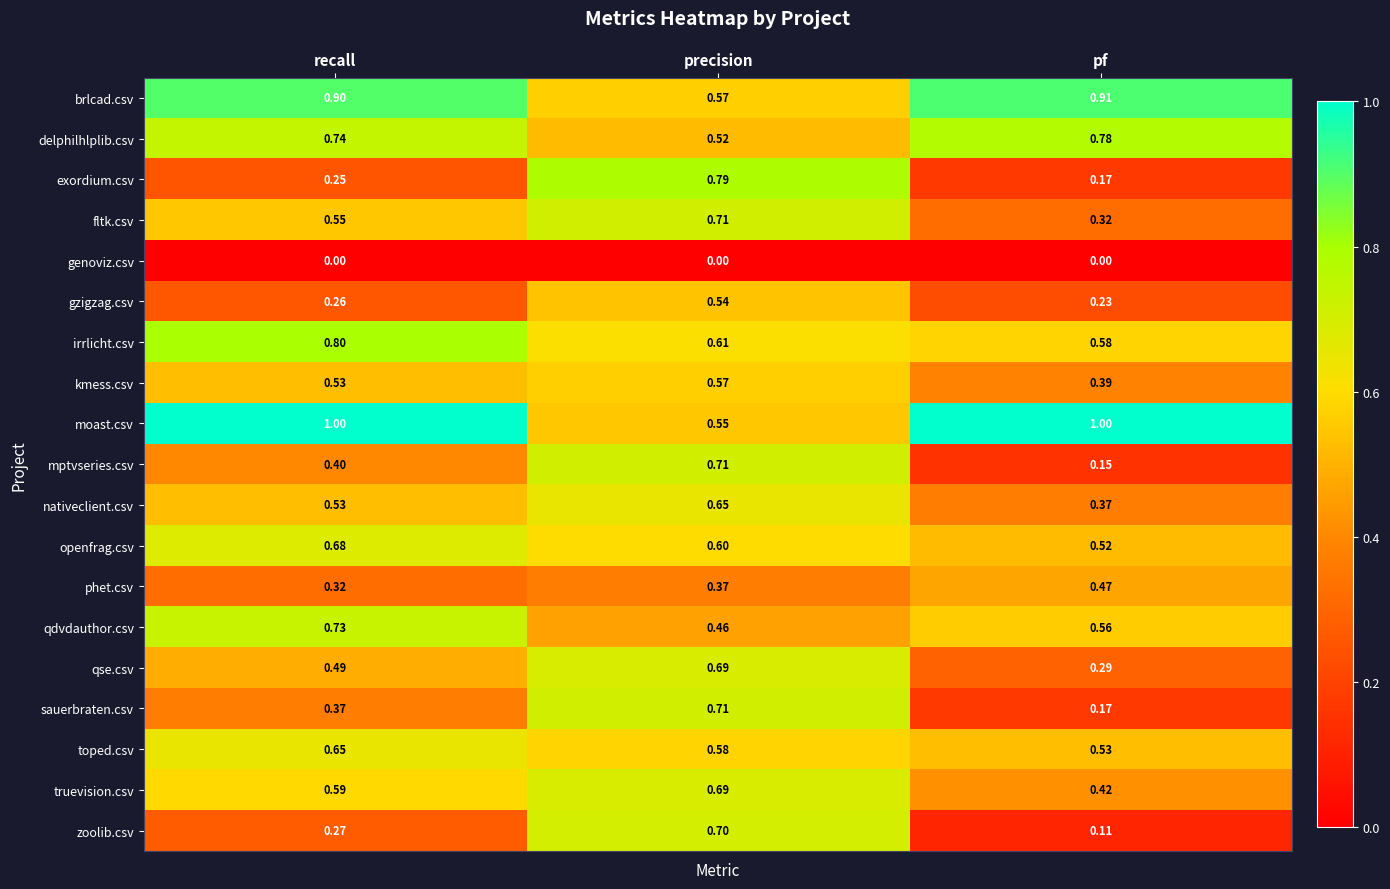

What is the maximum value shown in the chart?

1.0